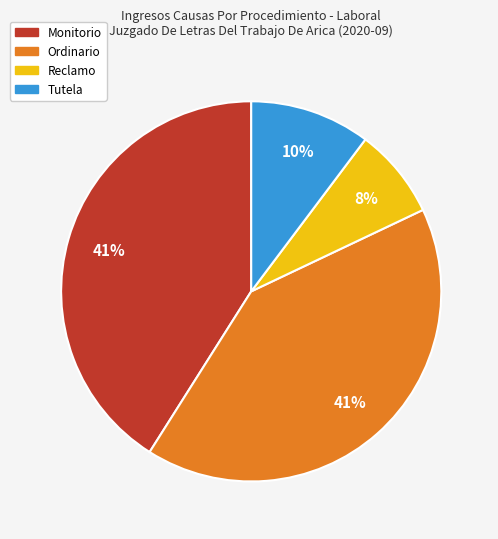

How many segments does this pie chart have?

4